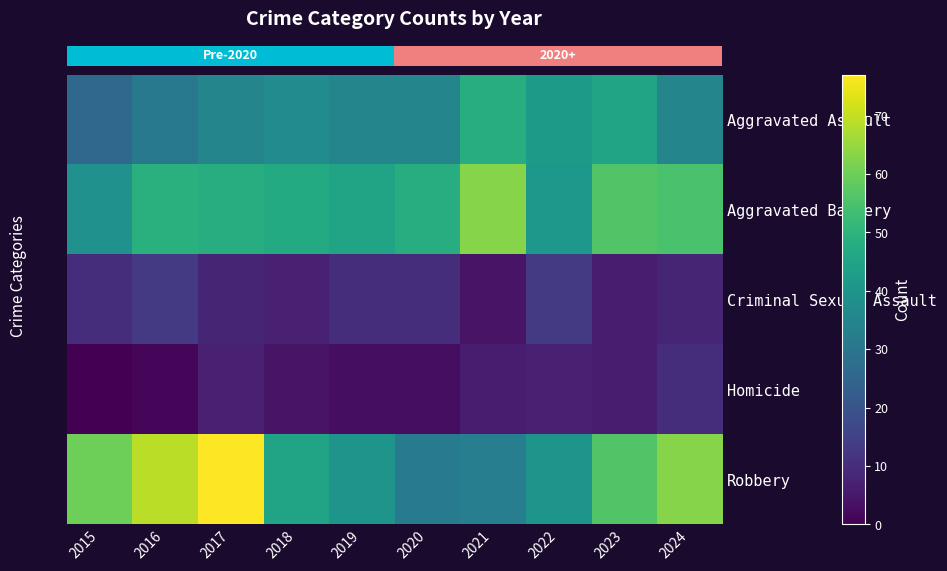

Between 2016 and 2021, which is larger?

2021